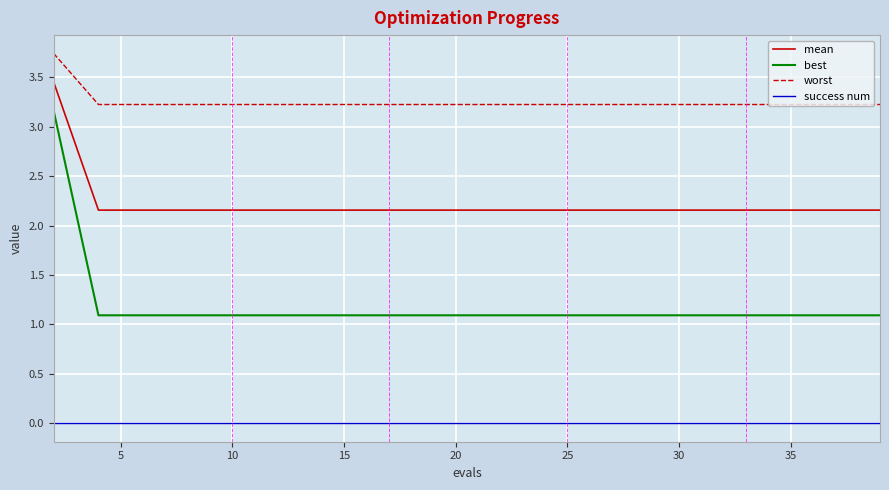

How many mean values are between 2 and 3?

19